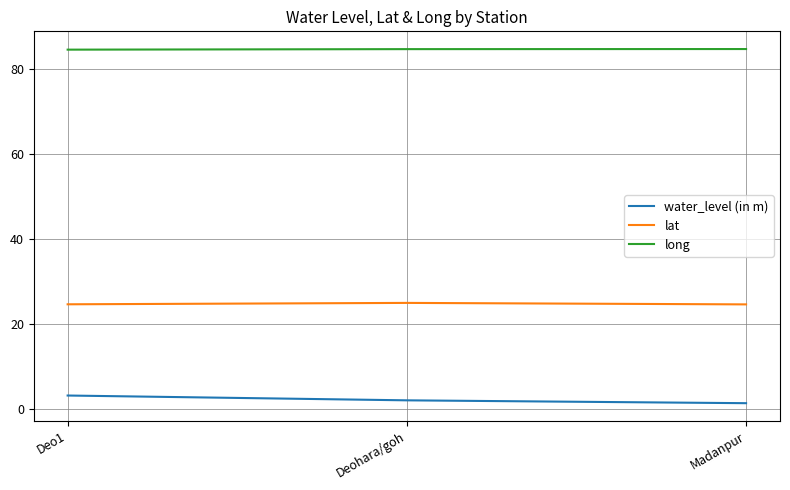

The value of lat at Madanpur is 11.7. True or false?

False